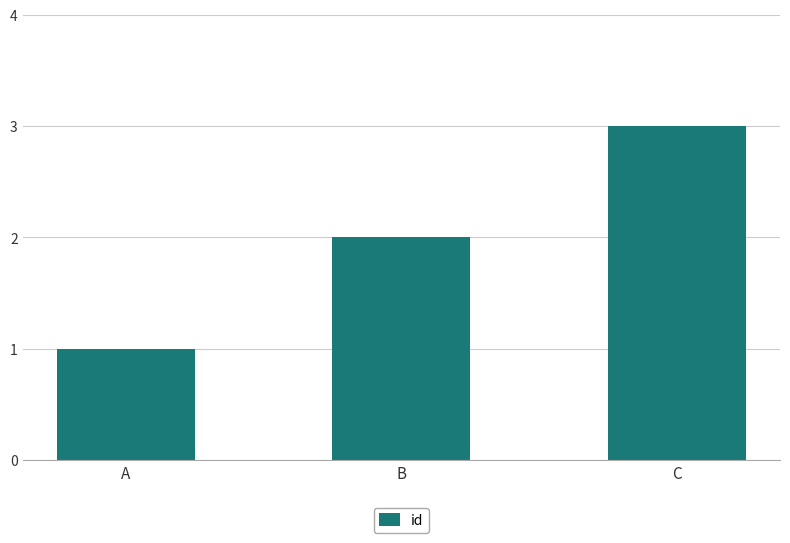

Count the values in the range 1 to 3.

3